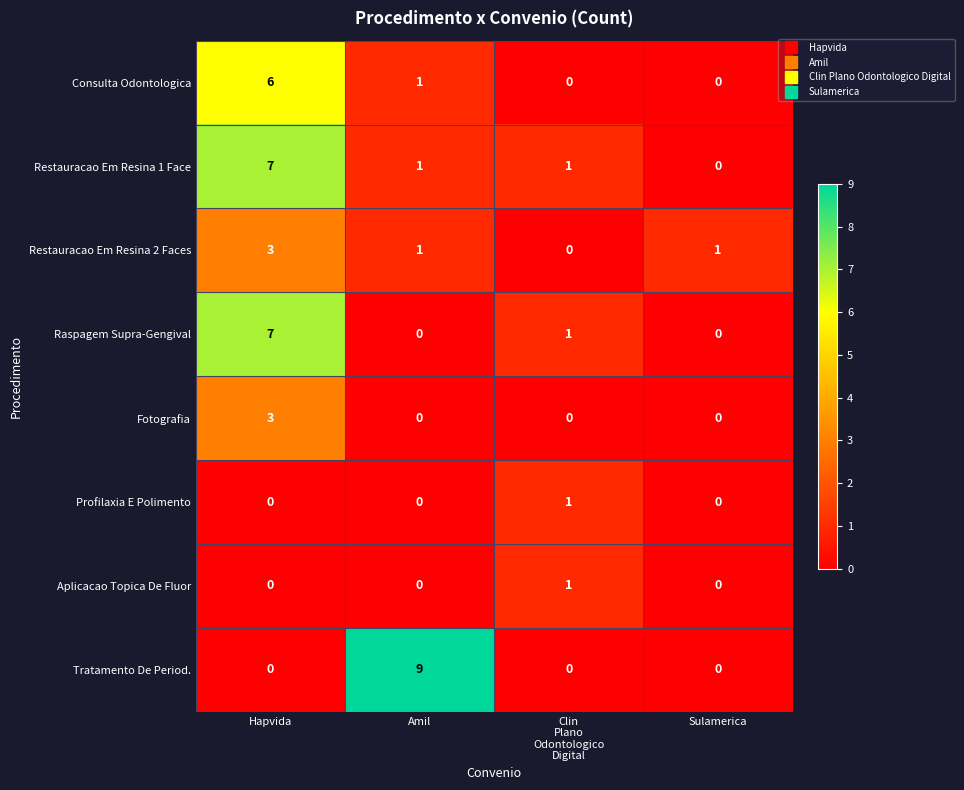

What is the spread (max minus min) of values at Hapvida?

7